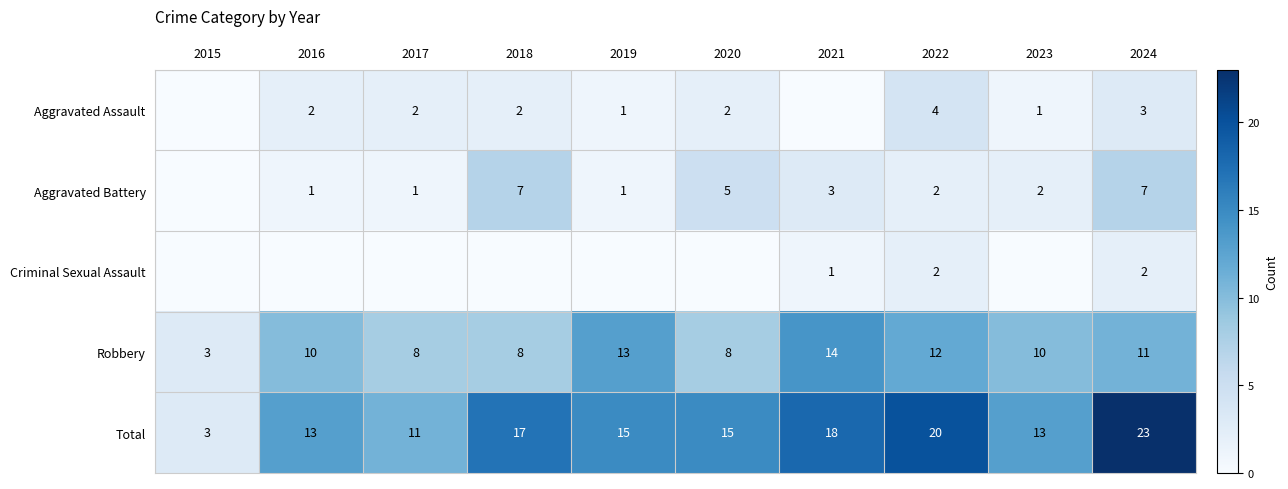

At which category does the chart reach its minimum across all series?

2015